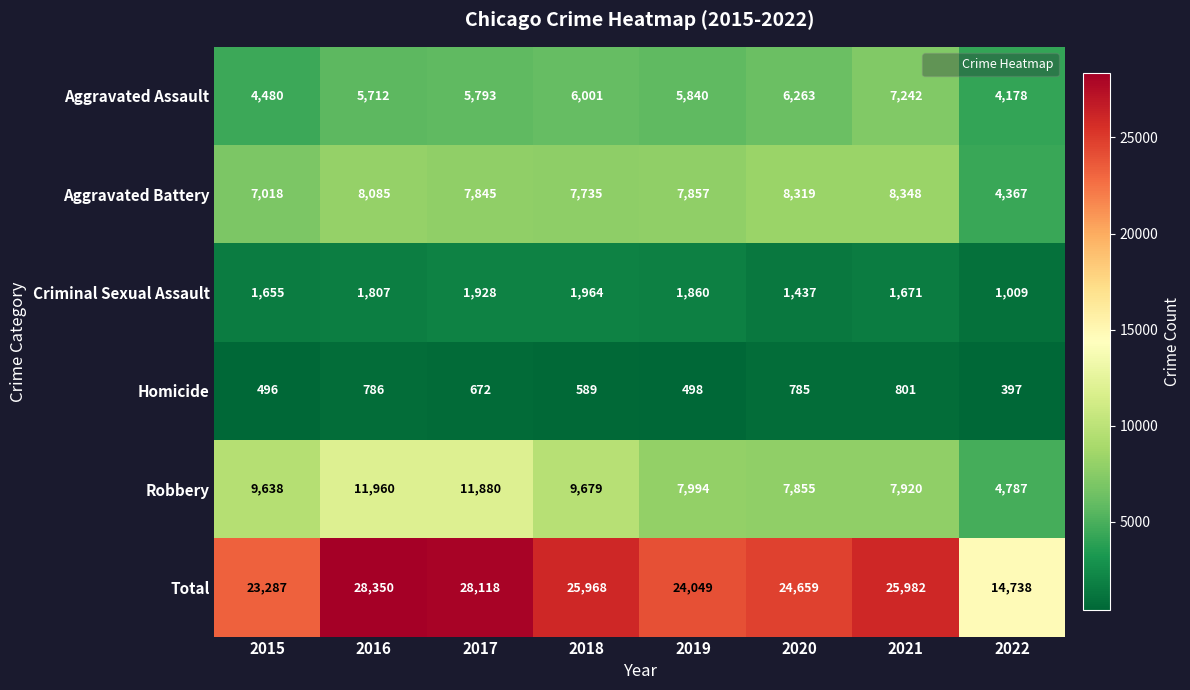

At how many categories does at least one series exceed 6279?

8